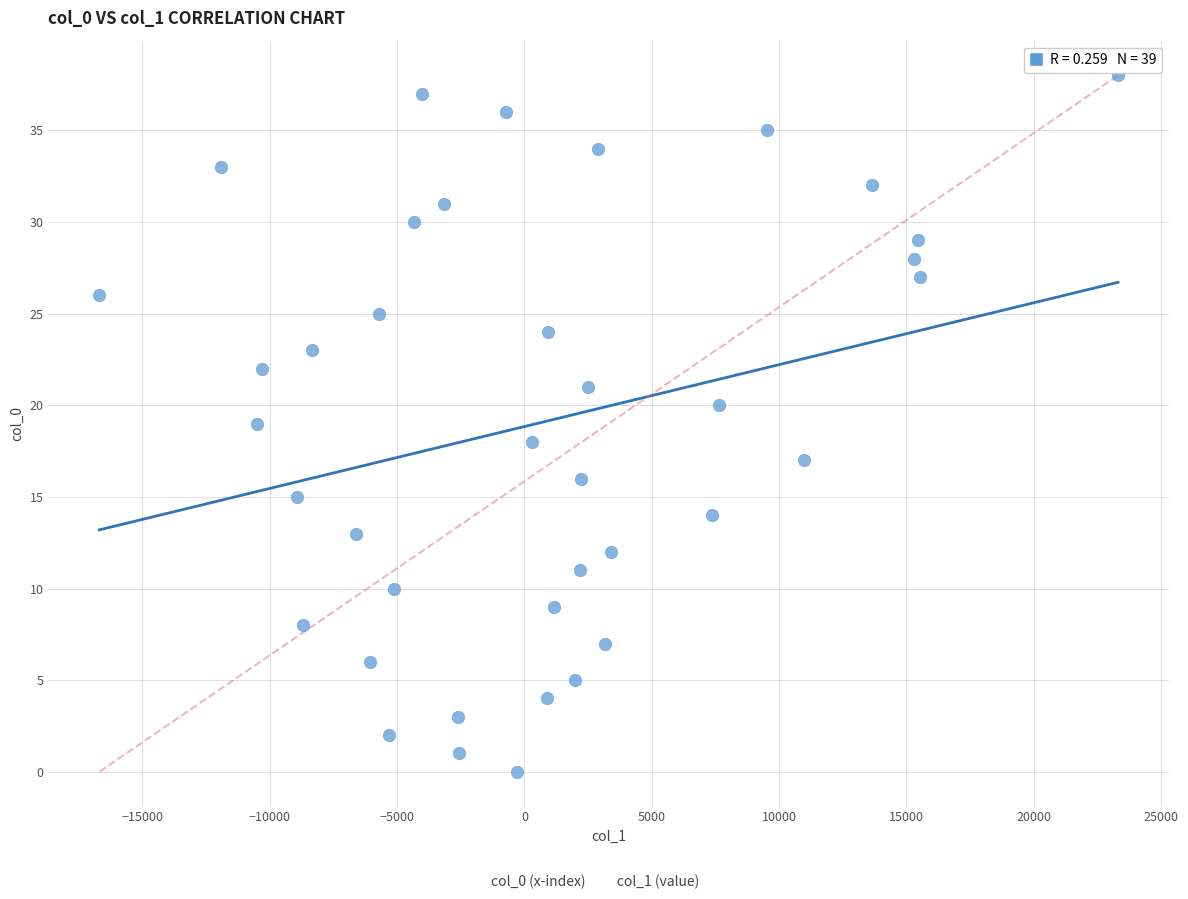

What is the range of Y values (max minus min)?

38